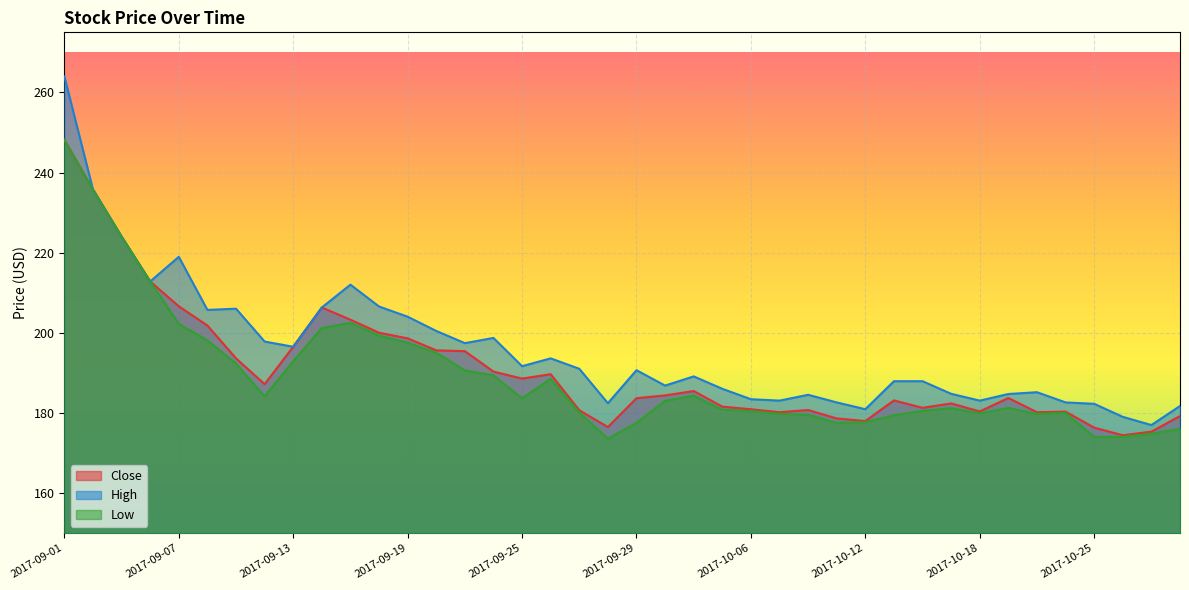

How many lines are shown in the chart?

3